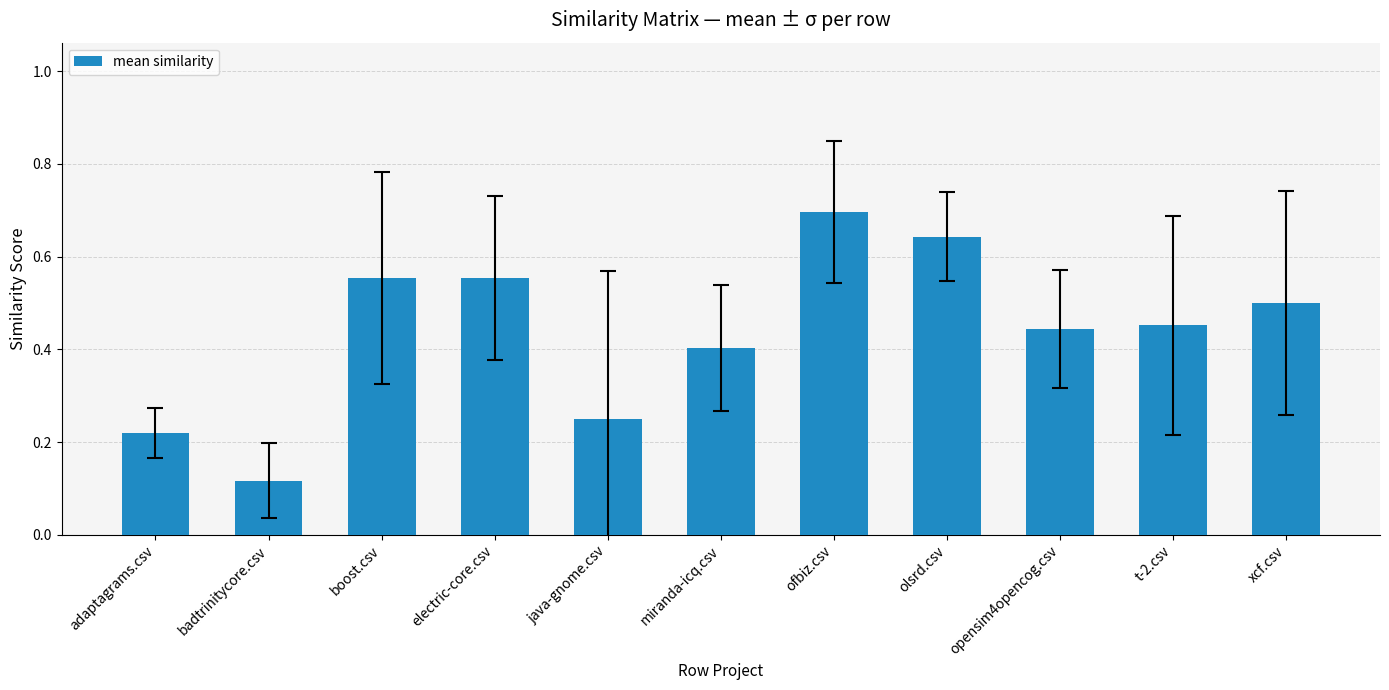

At which label is the value closest to 0?

badtrinitycore.csv